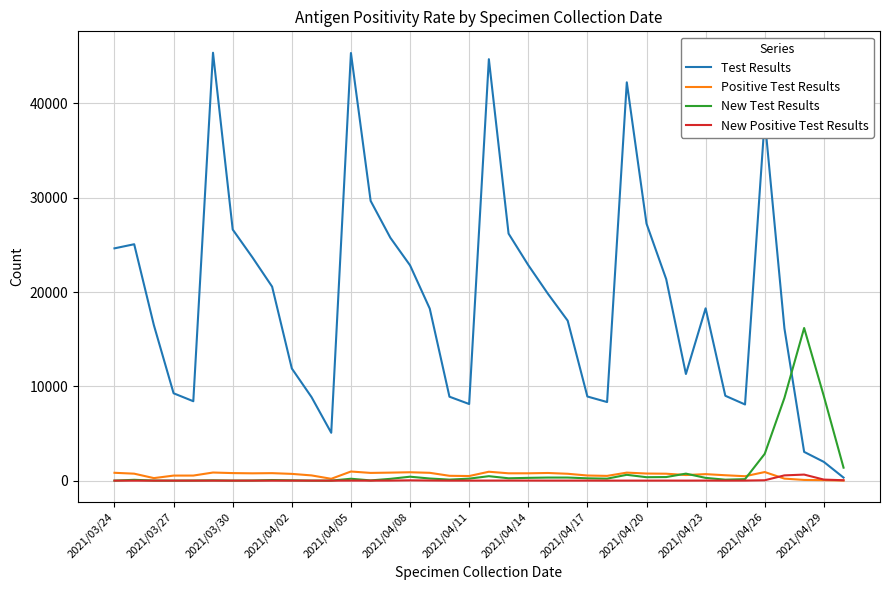

What are all the series names shown in the legend?

Test Results, Positive Test Results, New Test Results, New Positive Test Results